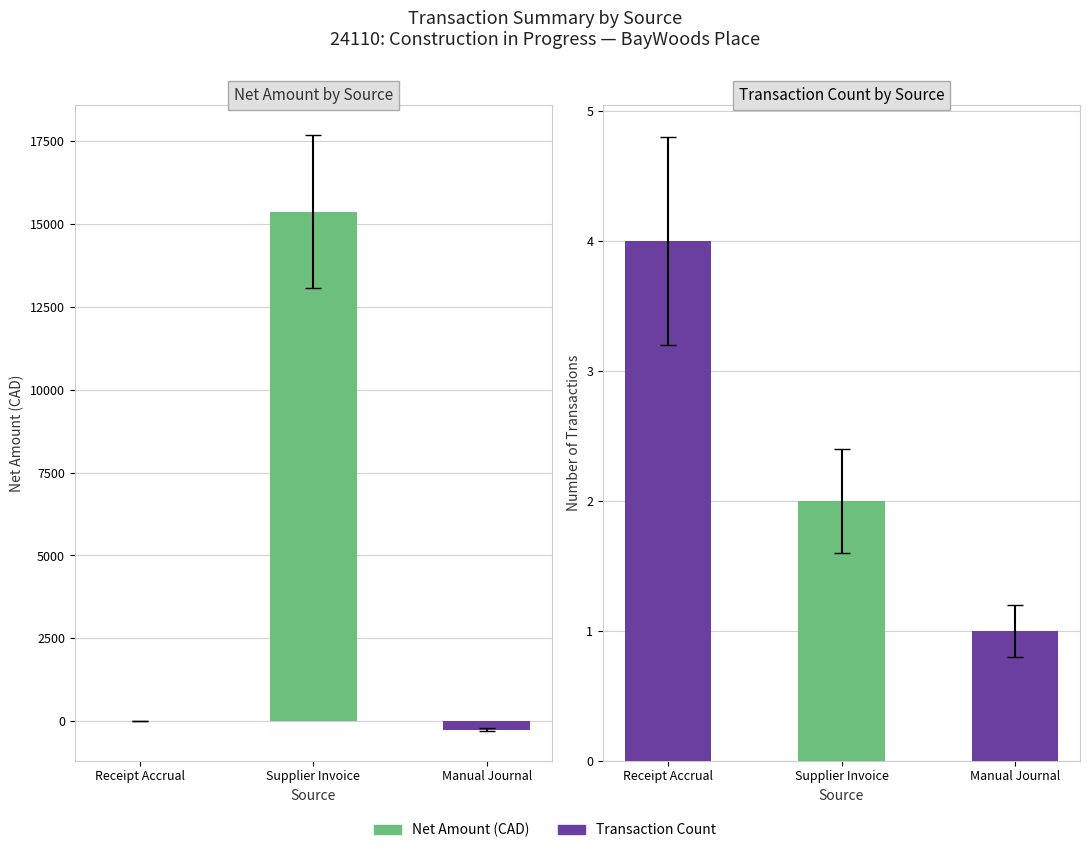

Are the bars horizontal?

No